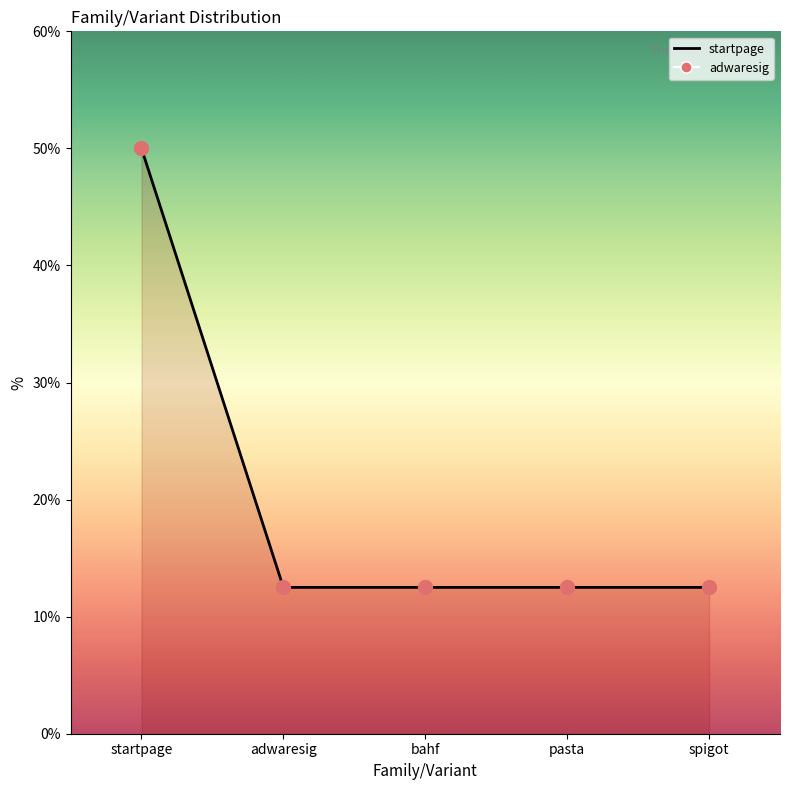

Is the value of startpage at spigot greater than the value of adwaresig at bahf?

No